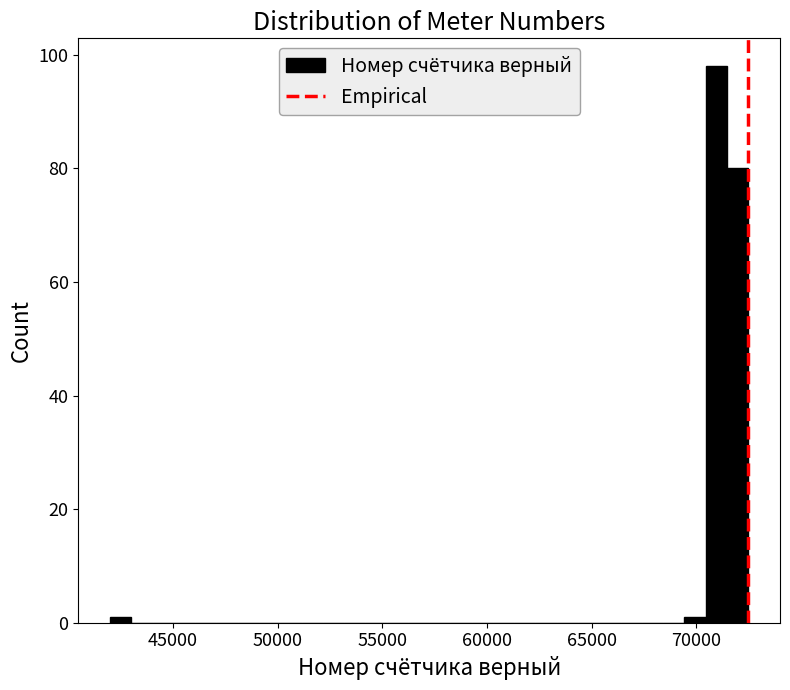

Read against the x-axis, roughly where is the centre of the tallest bar?

71000